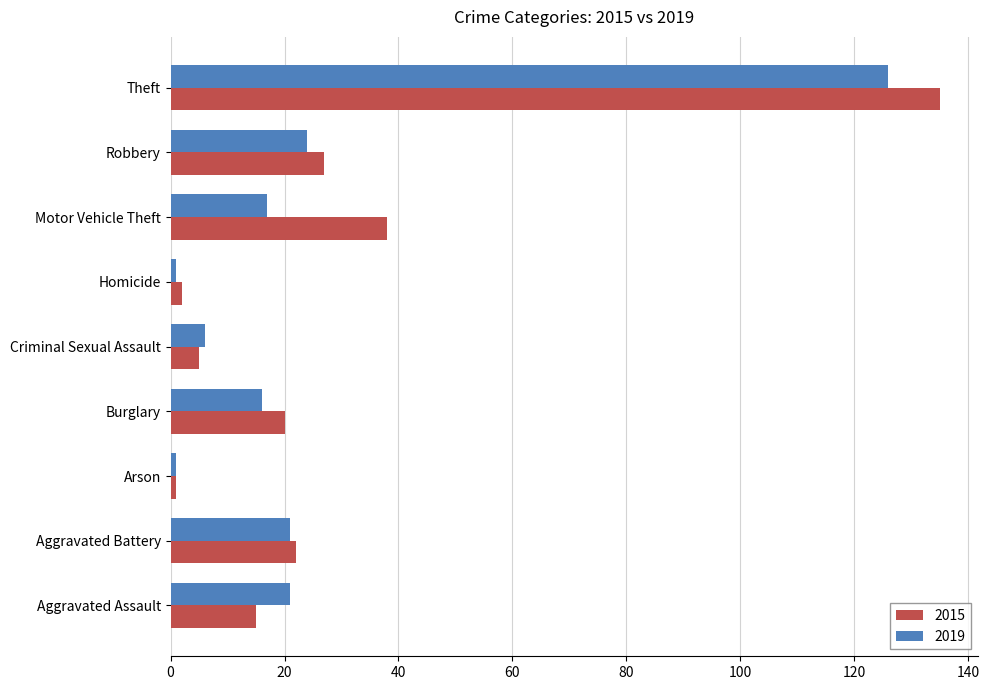

What is the difference between the 2015 values at Arson and Robbery?

26